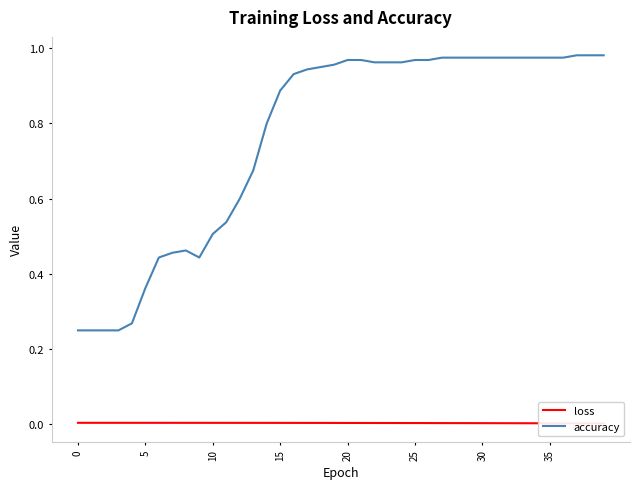

What are all the series names shown in the legend?

loss, accuracy